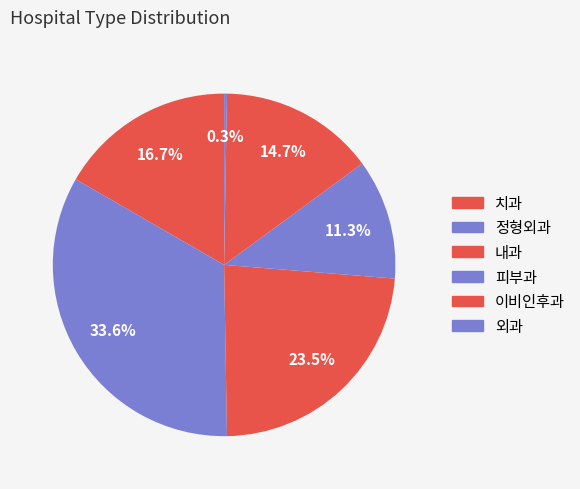

Is 외과 the majority of the pie?

No